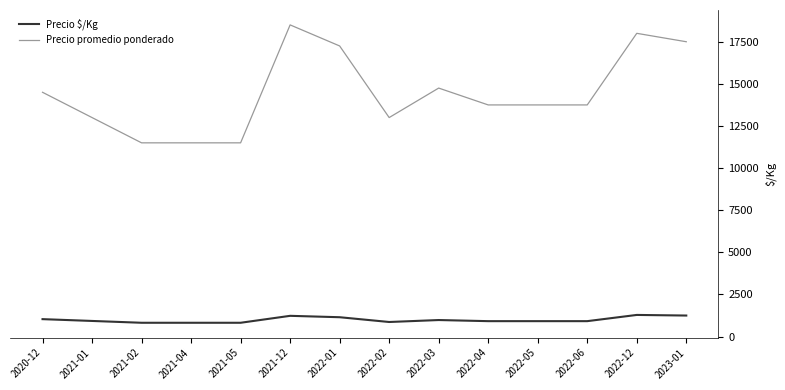

What is the average value of the Precio promedio ponderado series?

14446